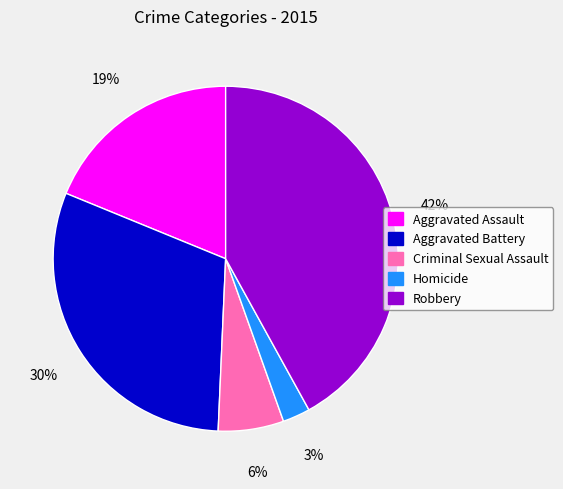

Do Aggravated Assault and Robbery together represent more than half of the pie?

Yes